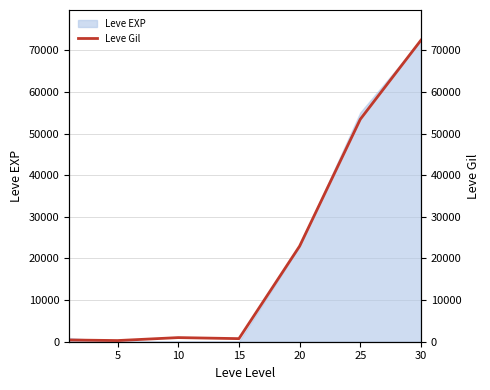

What is the change in value from 5 to 15?

+460